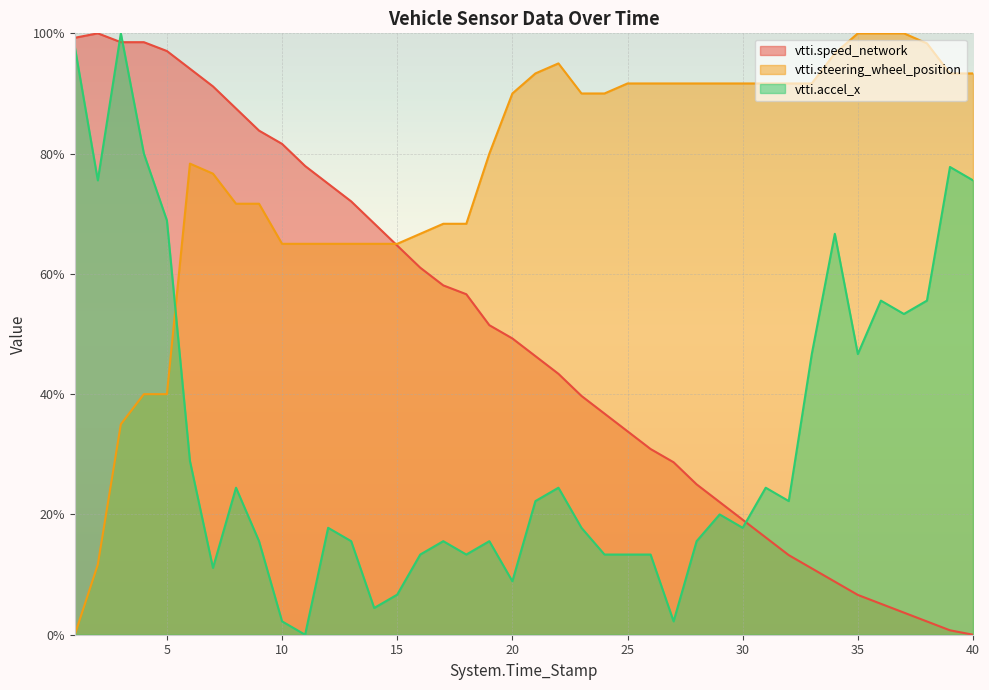

Which series changed the most between 13 and 29?

vtti.speed_network